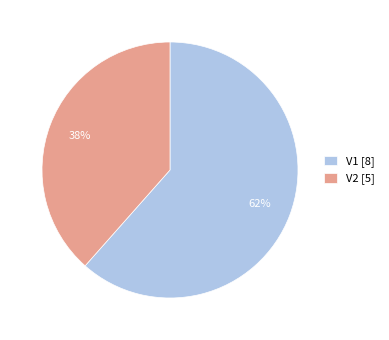

Combined, do V1 [8] and V2 [5] account for over 50%?

Yes